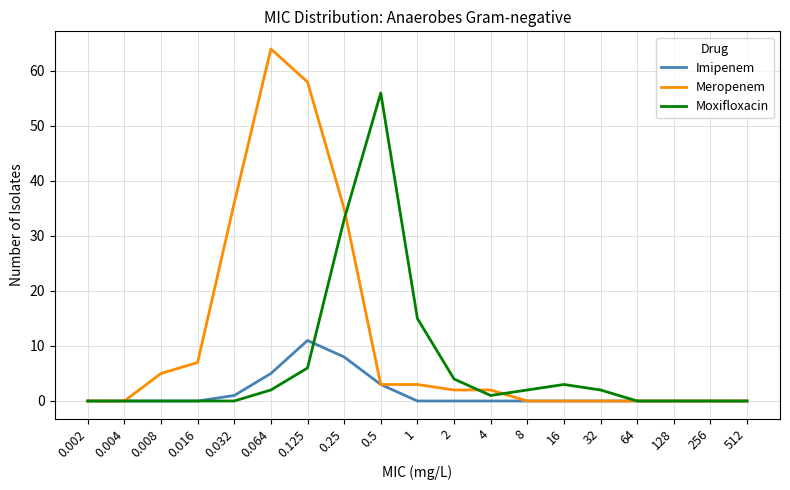

What position from the right is 128?

3